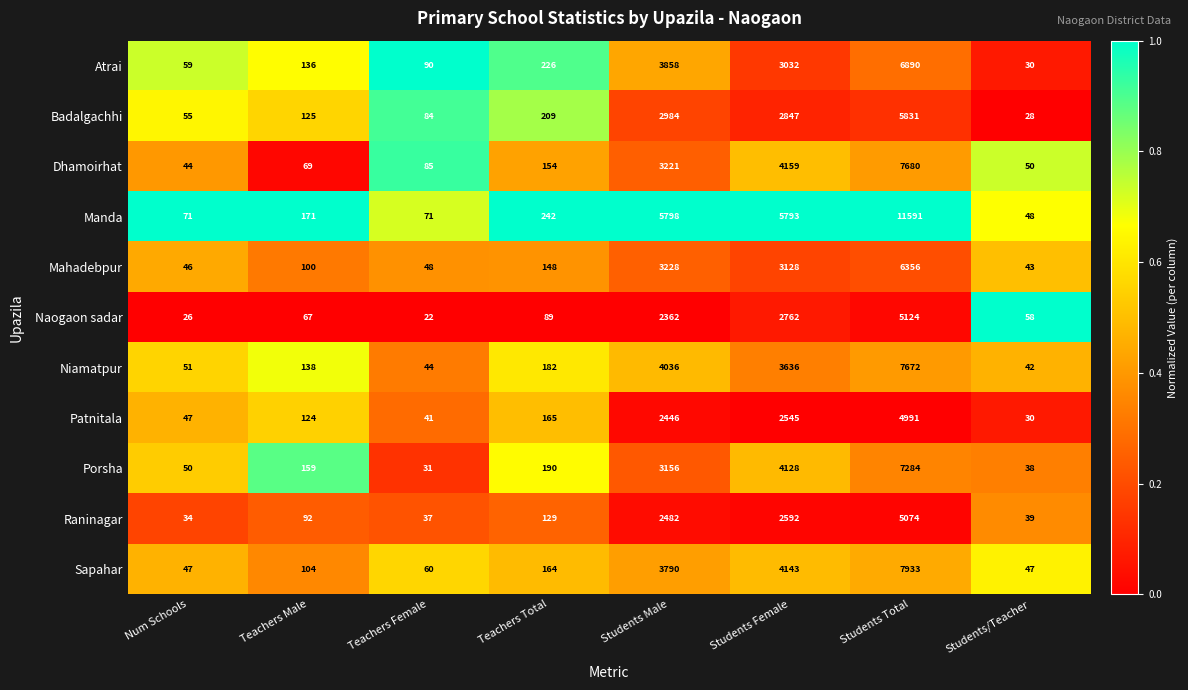

What is the difference between the maximum and minimum values in the Manda series?

11543